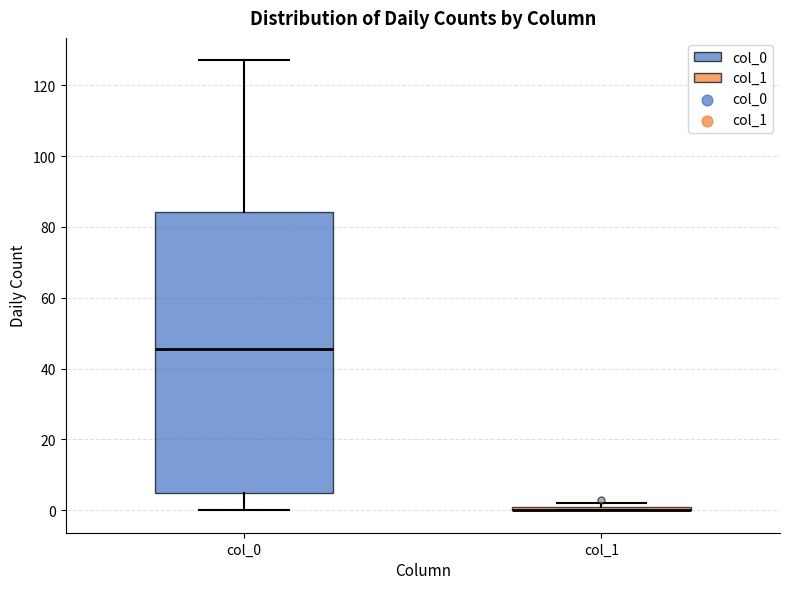

Comparing the boxes themselves (not the whiskers), which one is the tallest?

col_0